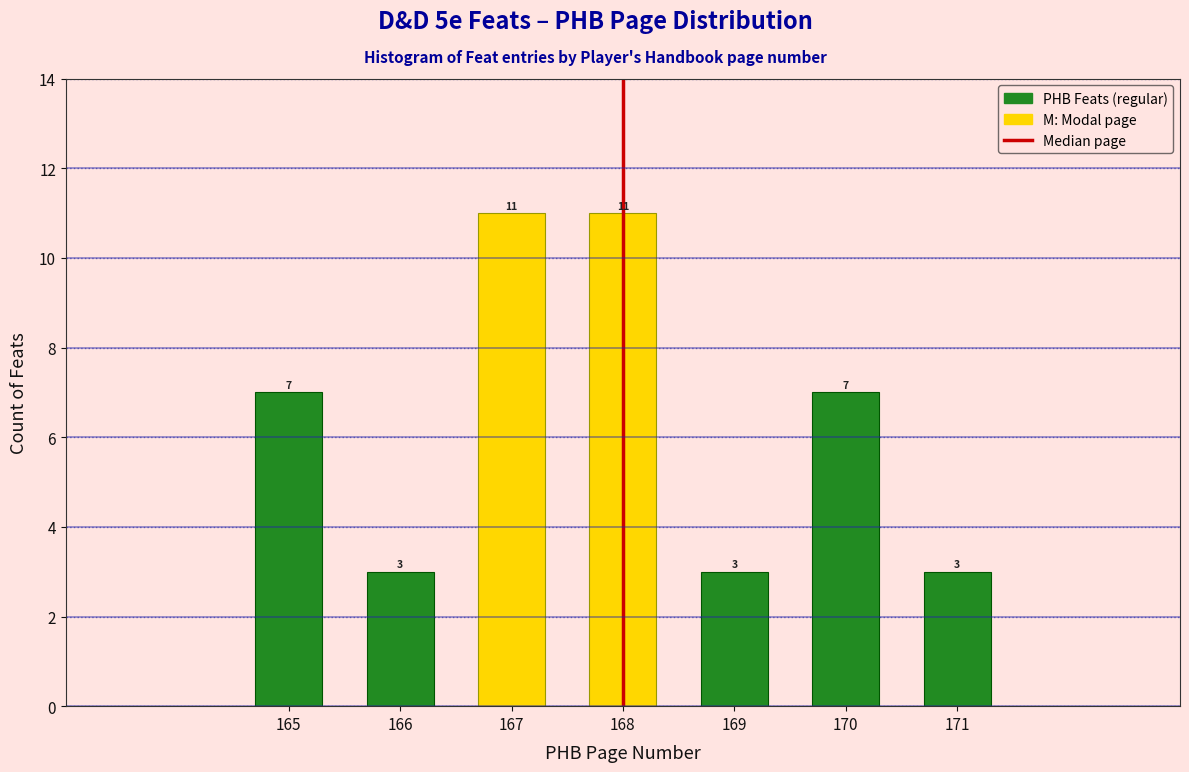

Reading left to right, transcribe all the data shown in this chart.

7	3	11	11	3	7	3